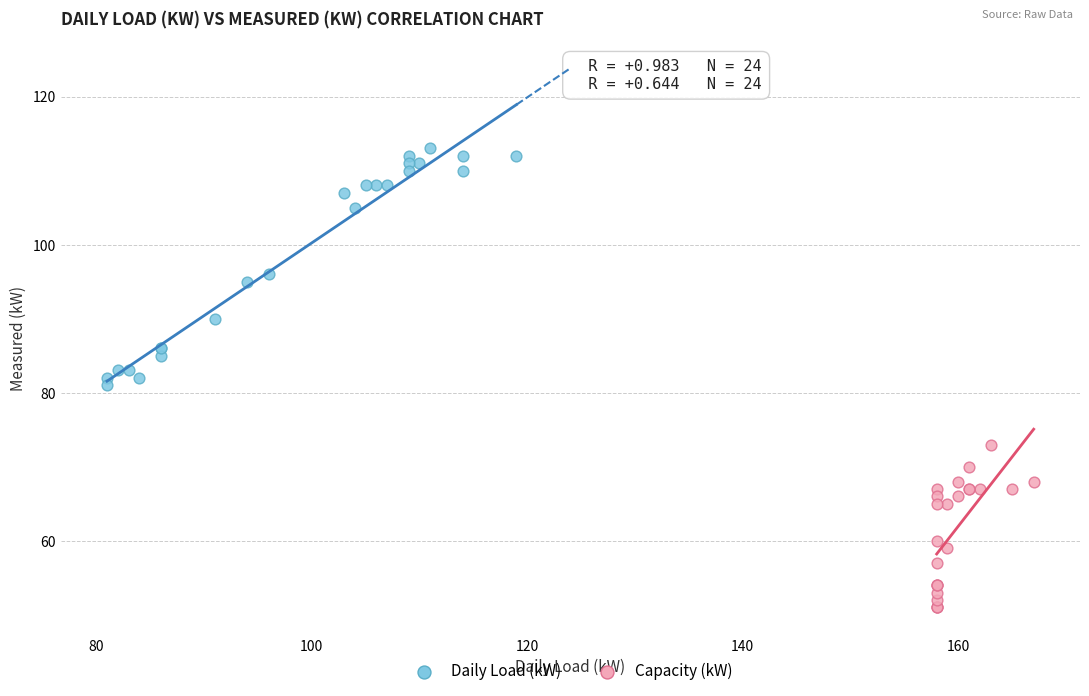

Which series contains the lowest Y value?

Capacity (kW)